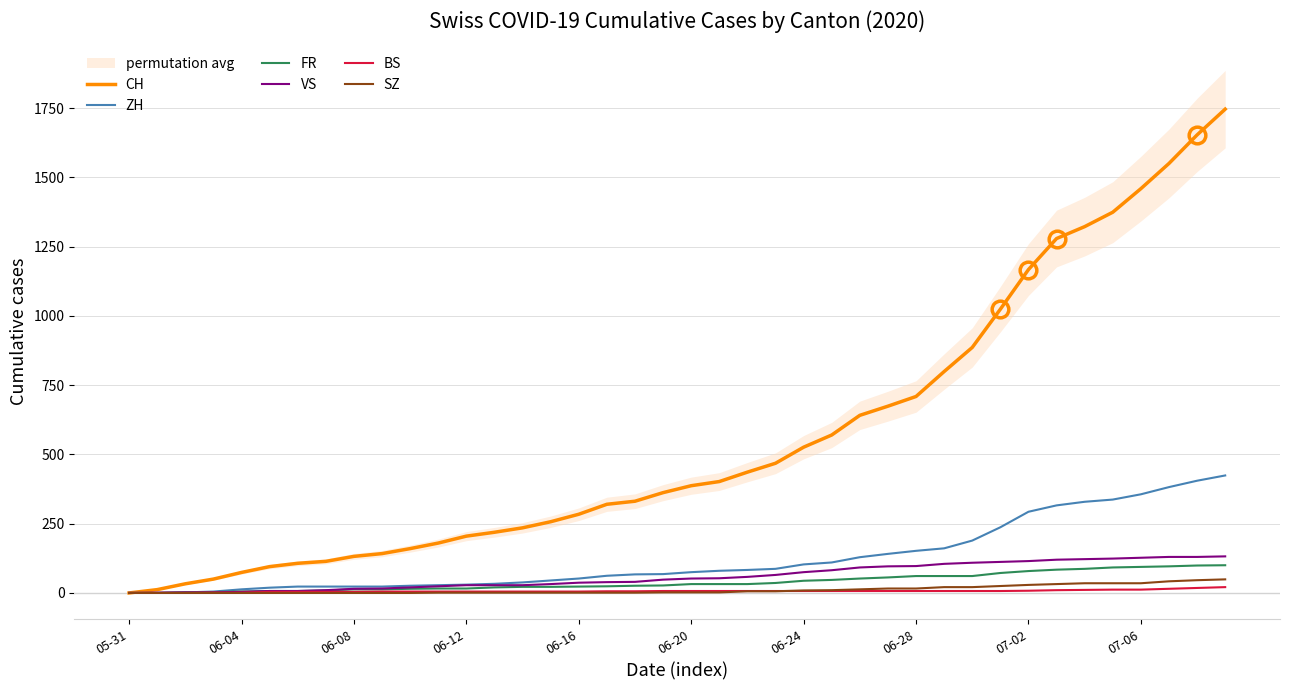

The value of CH at 06-24 is 526. True or false?

True